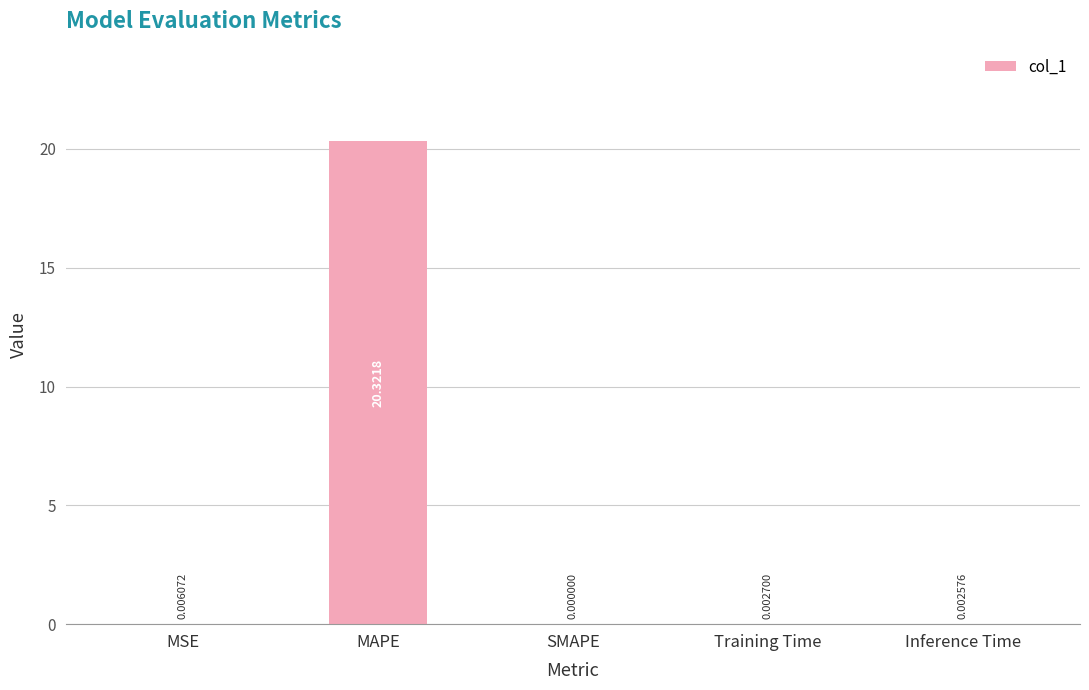

Which label corresponds to the largest value in the chart?

MAPE